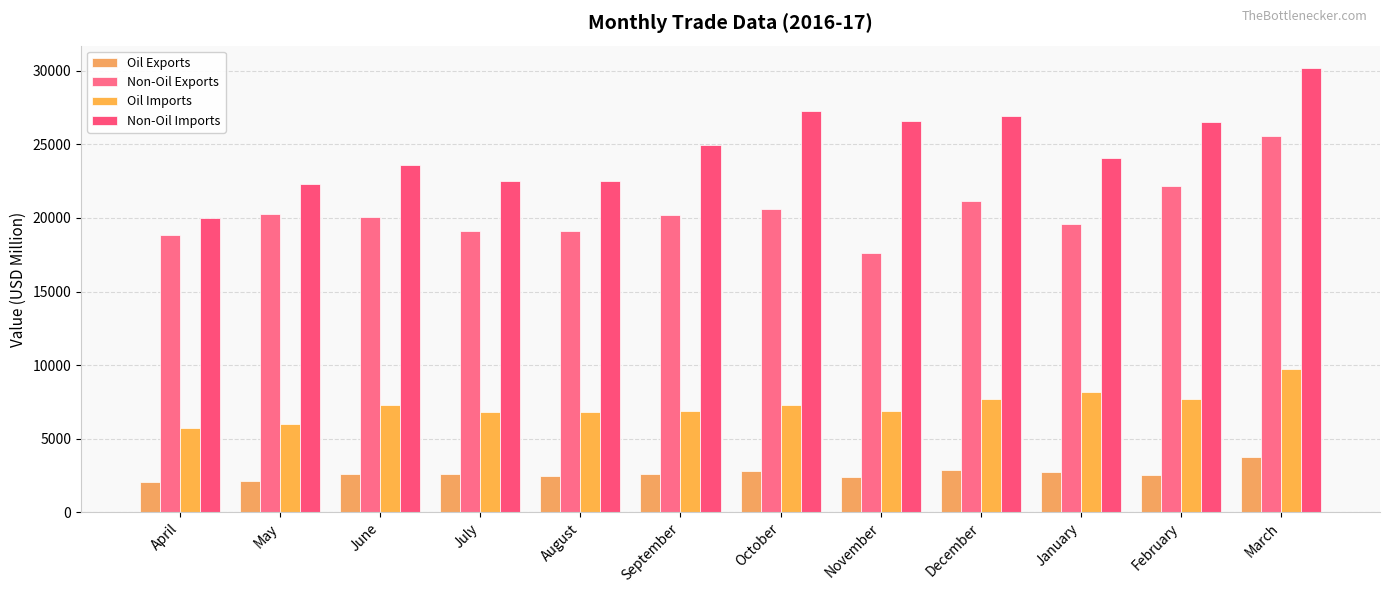

List the series in order of their peak value, lowest first.

Oil Exports, Oil Imports, Non-Oil Exports, Non-Oil Imports